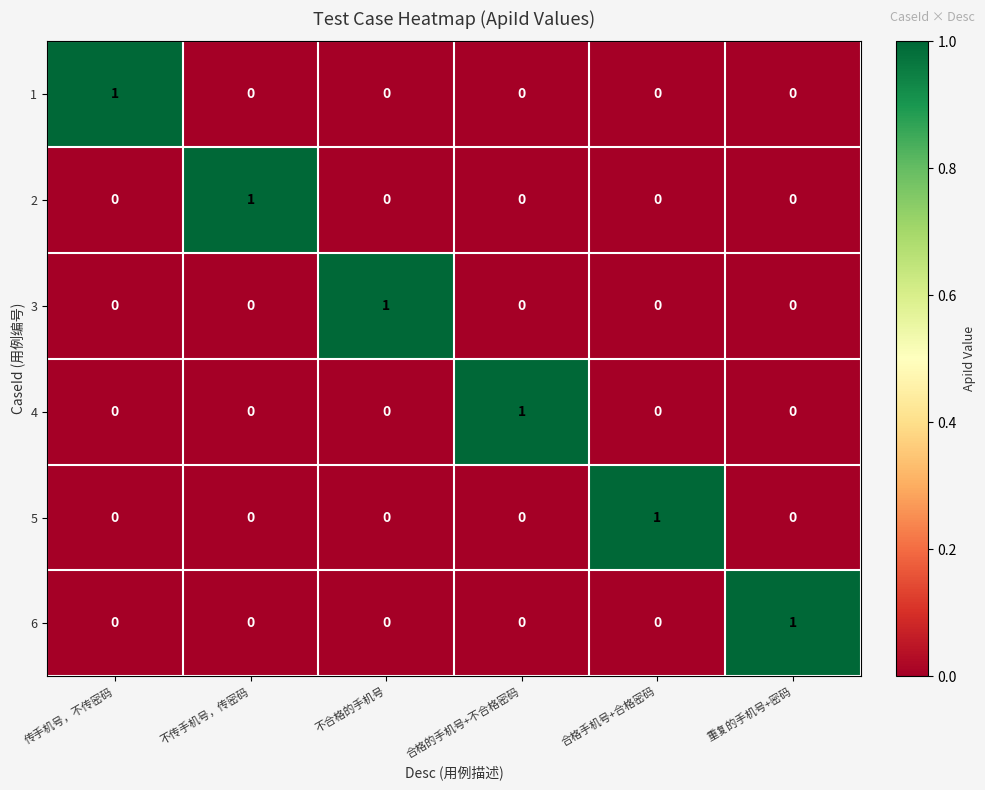

The value of 2 at 合格的手机号+不合格密码 is 0. True or false?

True